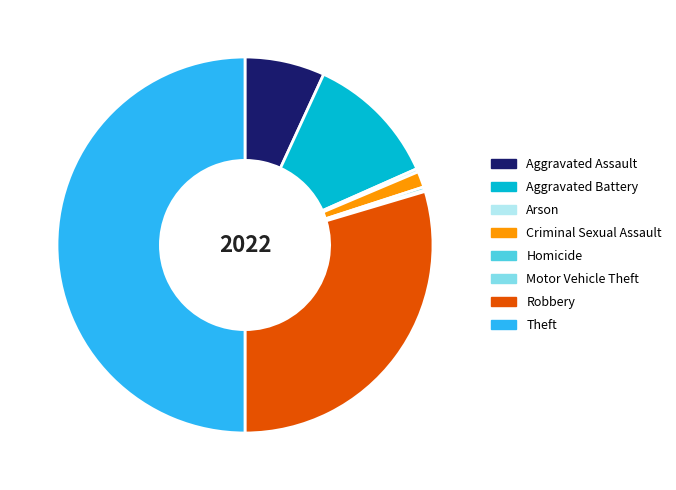

Combined, do Arson and Robbery account for over 50%?

No